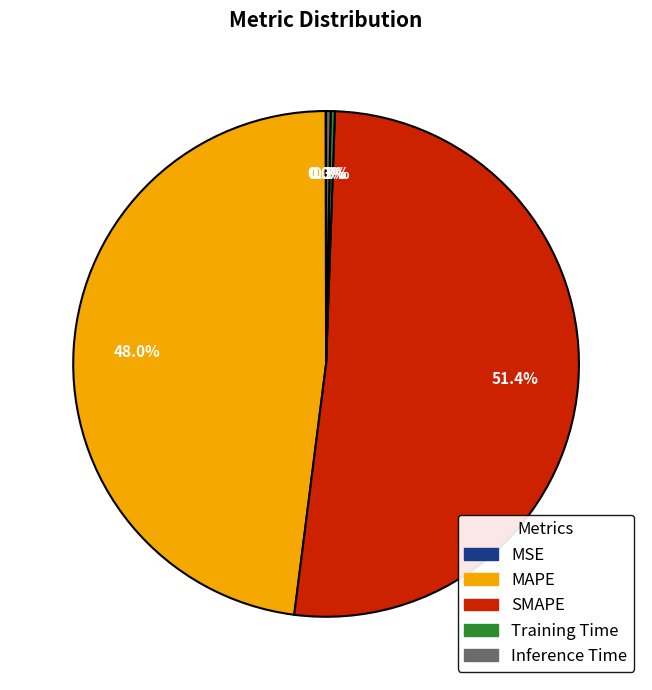

Is the sum of Inference Time and SMAPE greater than half?

Yes